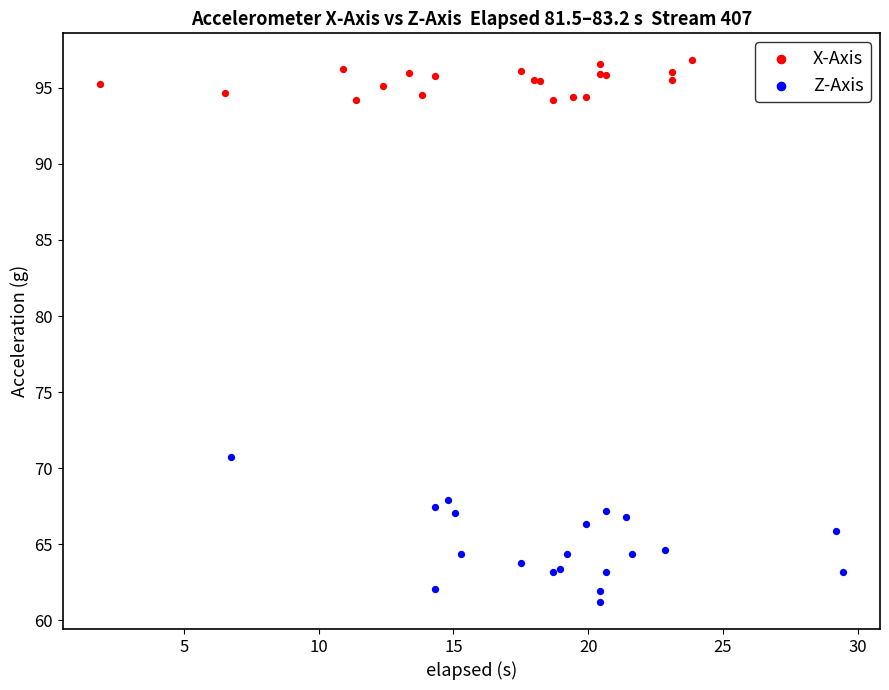

Which series has the largest Y range (max minus min)?

Z-Axis